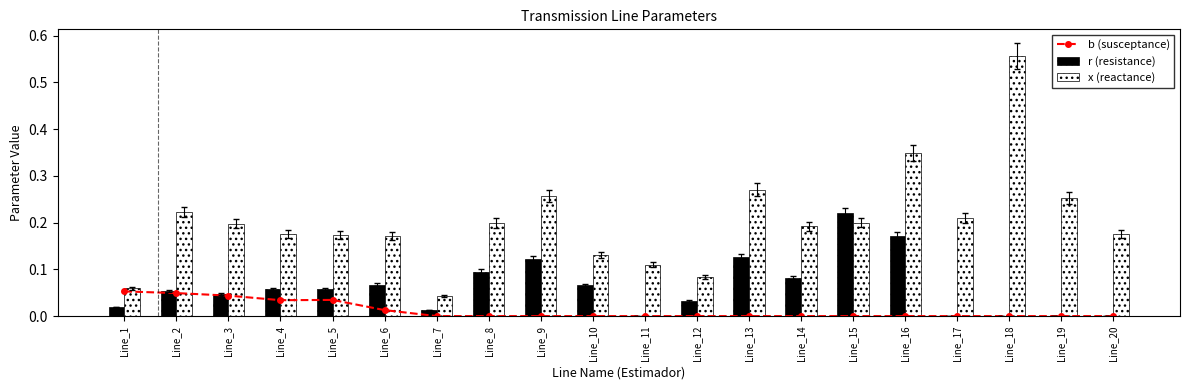

How many positive values does the b (susceptance) series have?

6